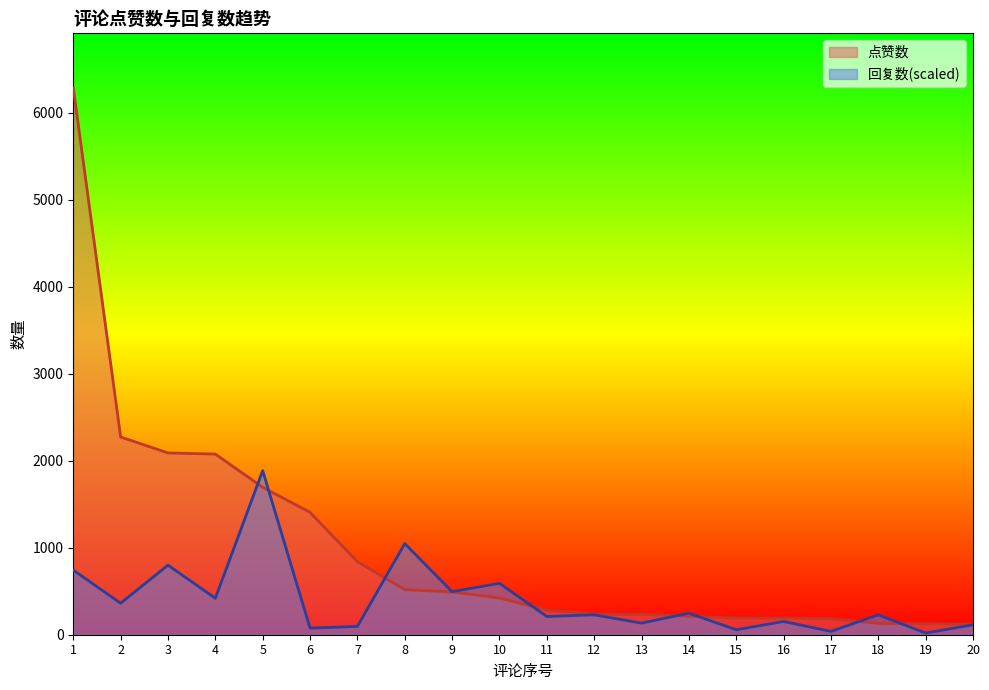

True or false: 回复数 and 点赞数 intersect in this chart.

True